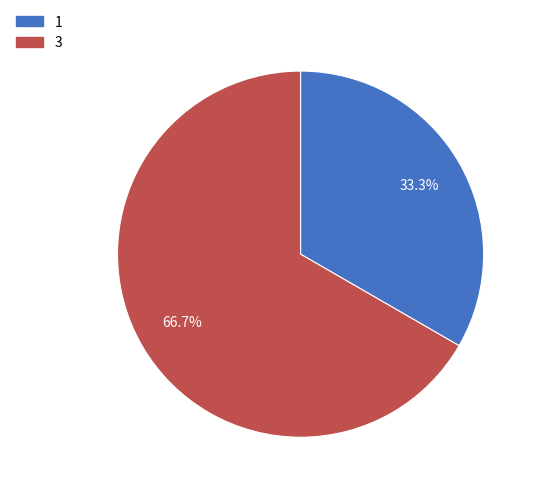

To the nearest percent, what is the combined percentage of 3 and 1?

100%